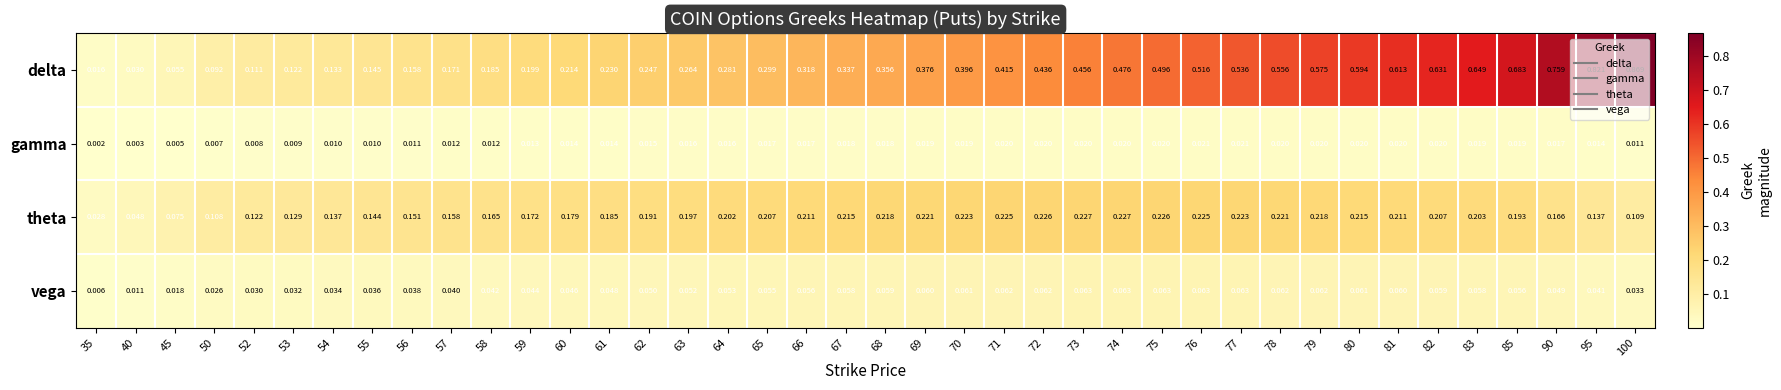

Which series has the largest total across all categories?

delta